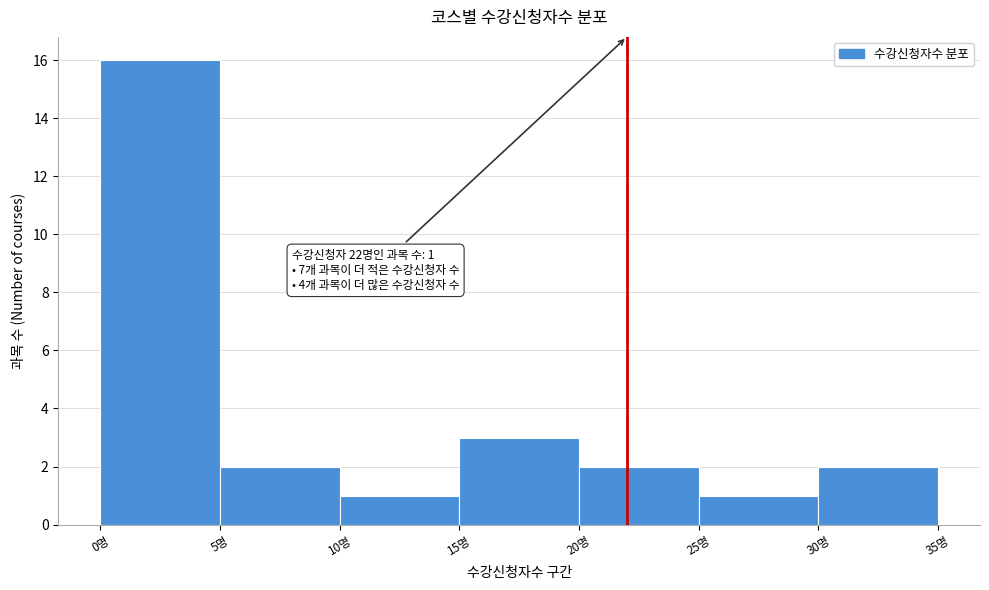

Which range on the x-axis has the tallest bar?

0 to 5